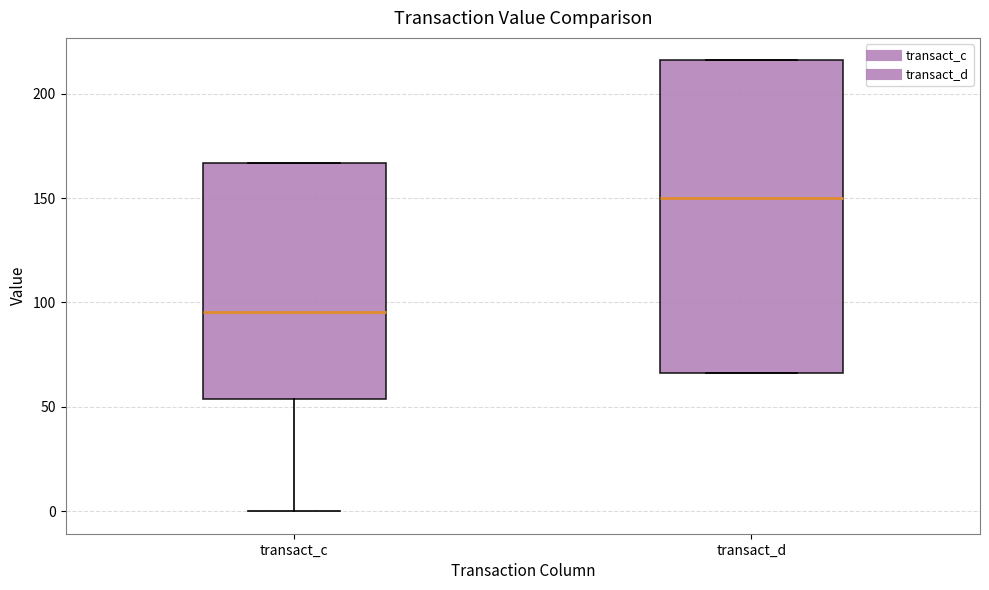

Where is the upper edge of the box for transact_d on the y-axis? The values are not printed on the chart, so give them approximately, as read against the axis.

215